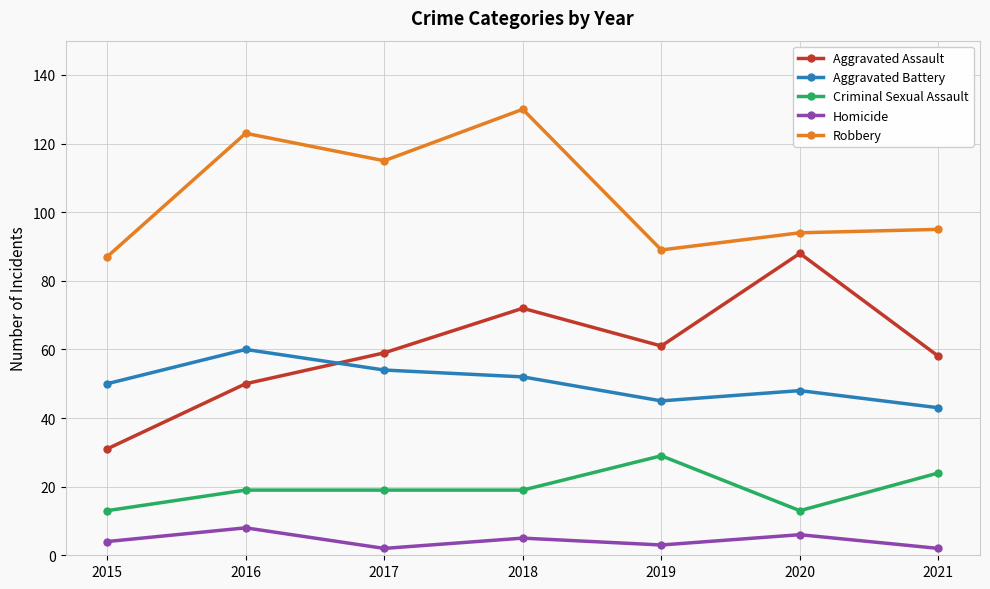

How many data points does each series have?

7